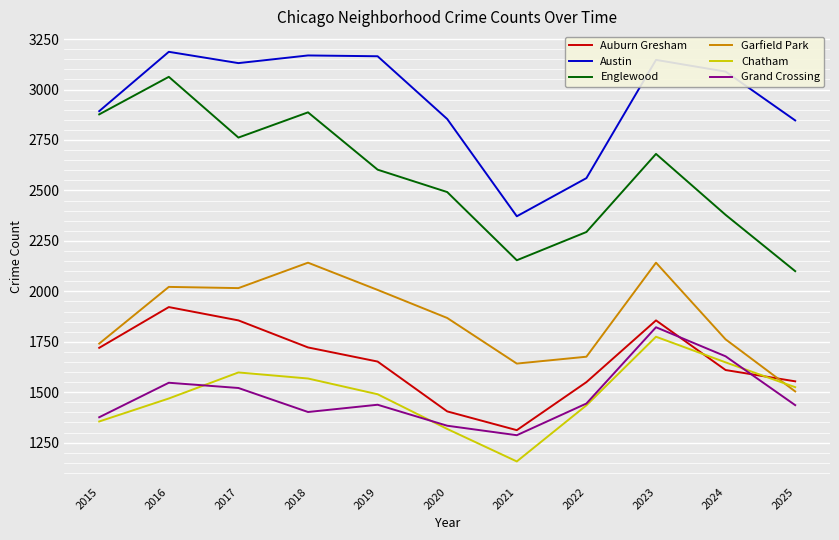

At which category is the sum across all series the highest?

2023